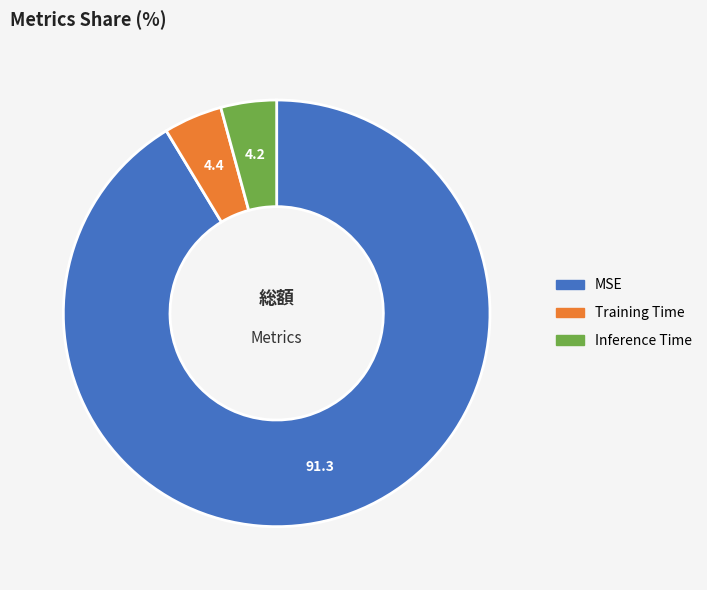

Which category has the biggest portion of the pie?

MSE